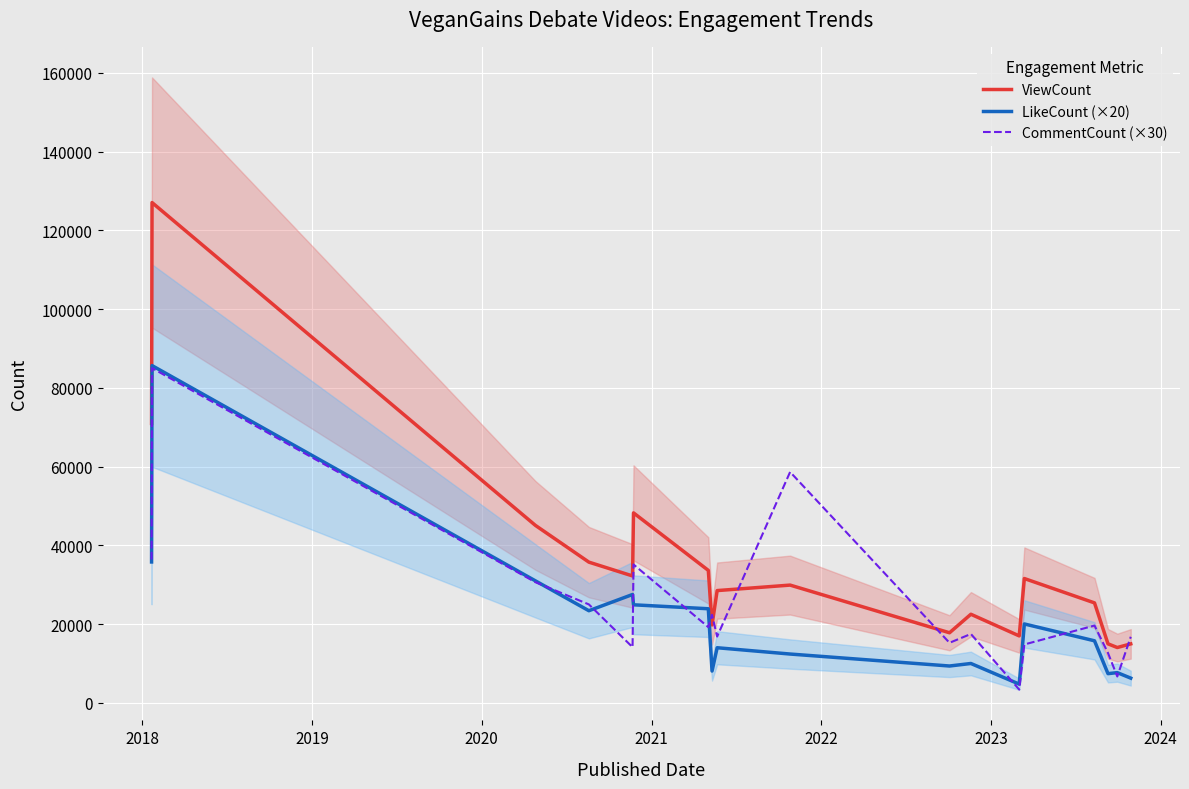

Rank the series by their maximum value, from highest to lowest.

ViewCount, LikeCount (×20), CommentCount (×30)